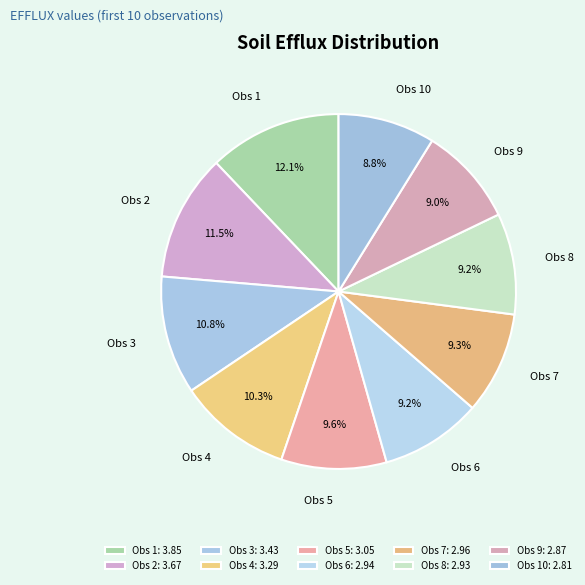

Which slice is the largest?

Obs 1